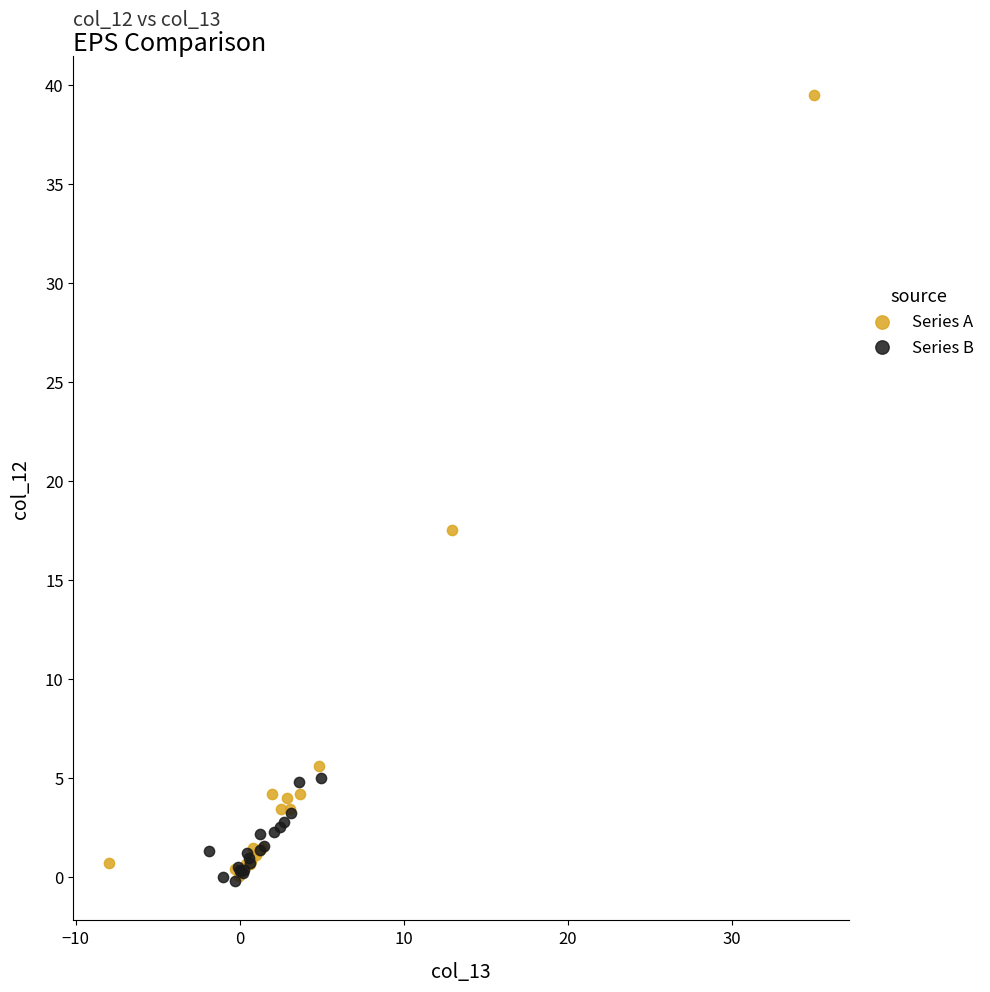

Which series reaches the maximum Y coordinate?

Series A